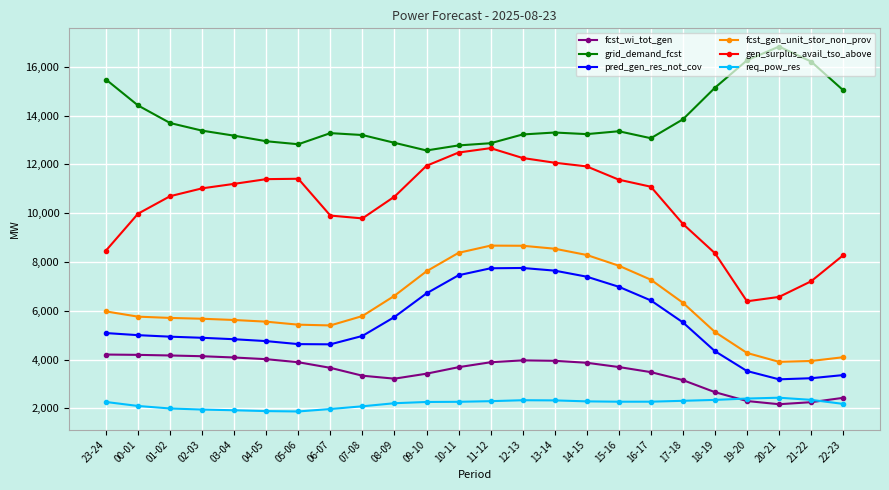

True or false: grid_demand_fcst and fcst_gen_unit_stor_non_prov intersect in this chart.

False